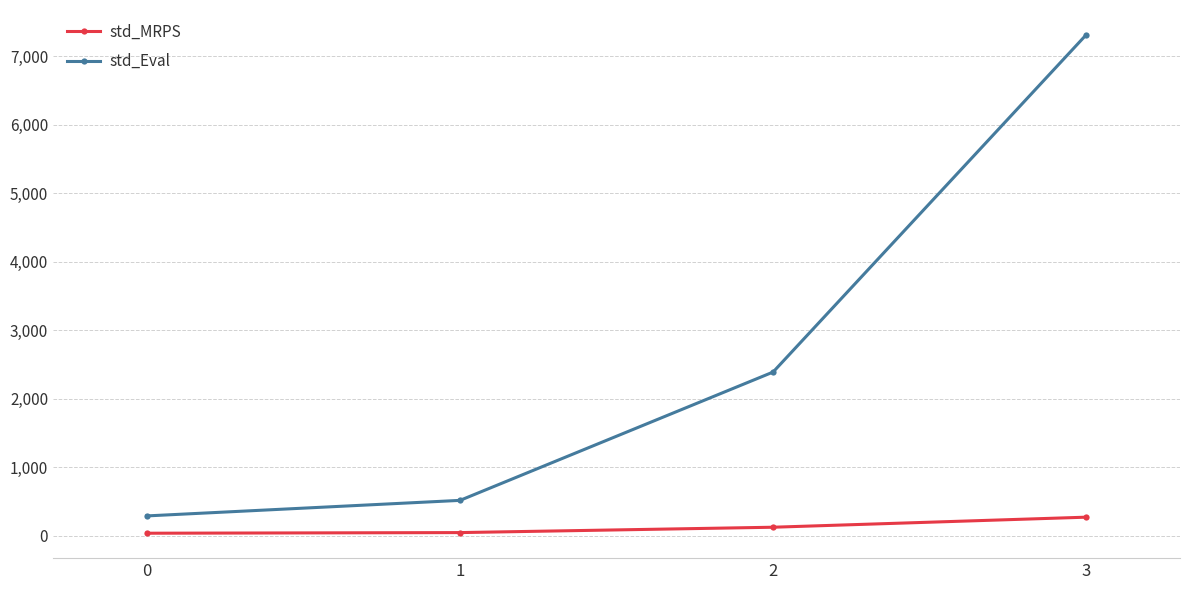

True or false: std_MRPS has more than 2 interior local peaks.

False